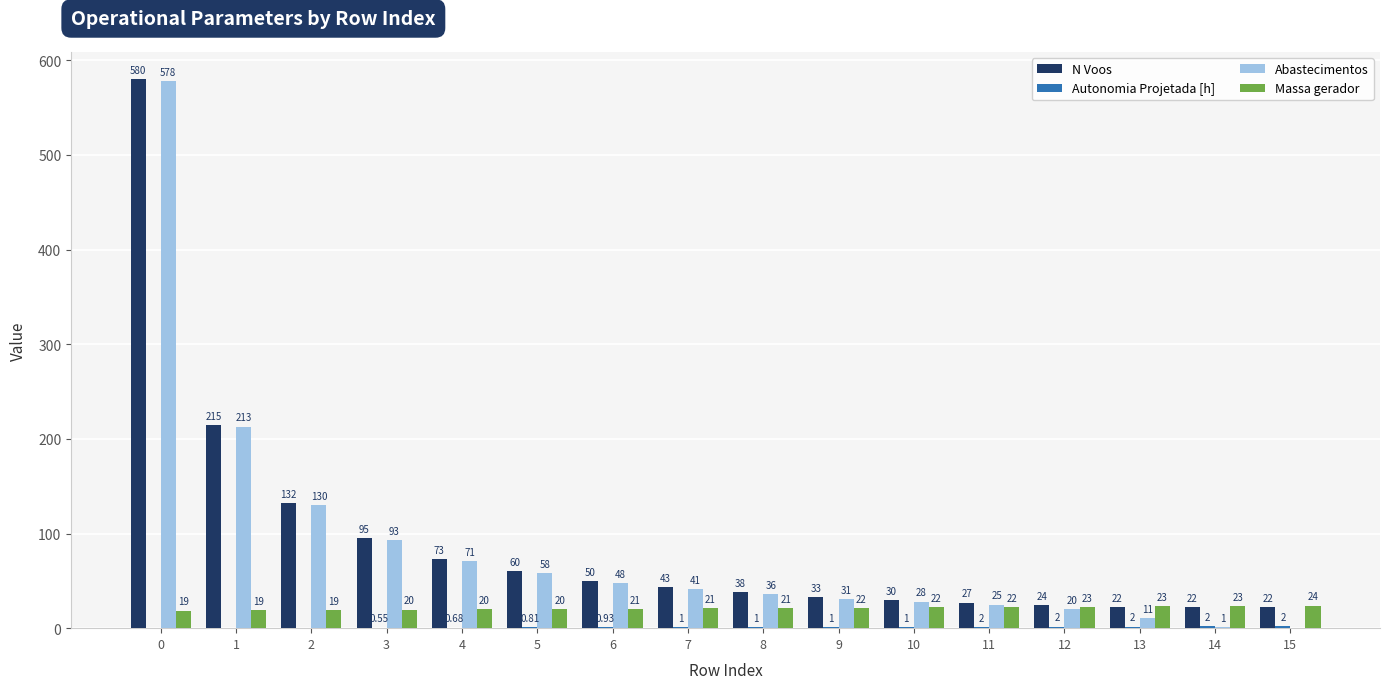

How many groups of bars are there?

16